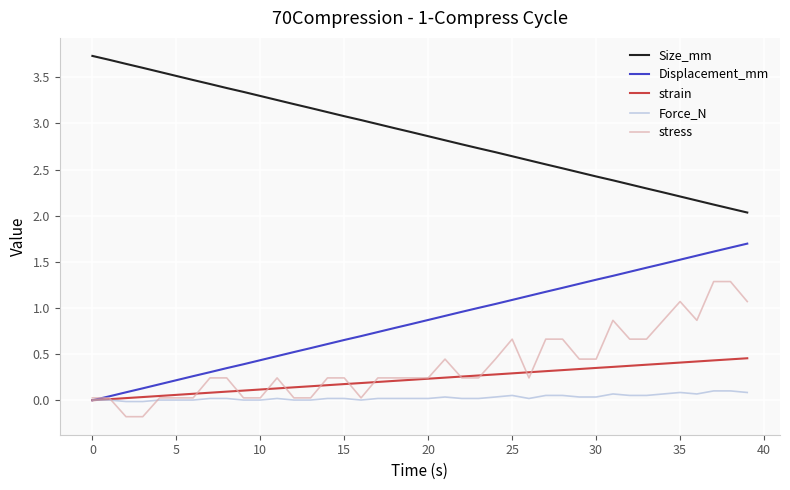

What are all the series names shown in the legend?

Size_mm, Displacement_mm, strain, Force_N, stress